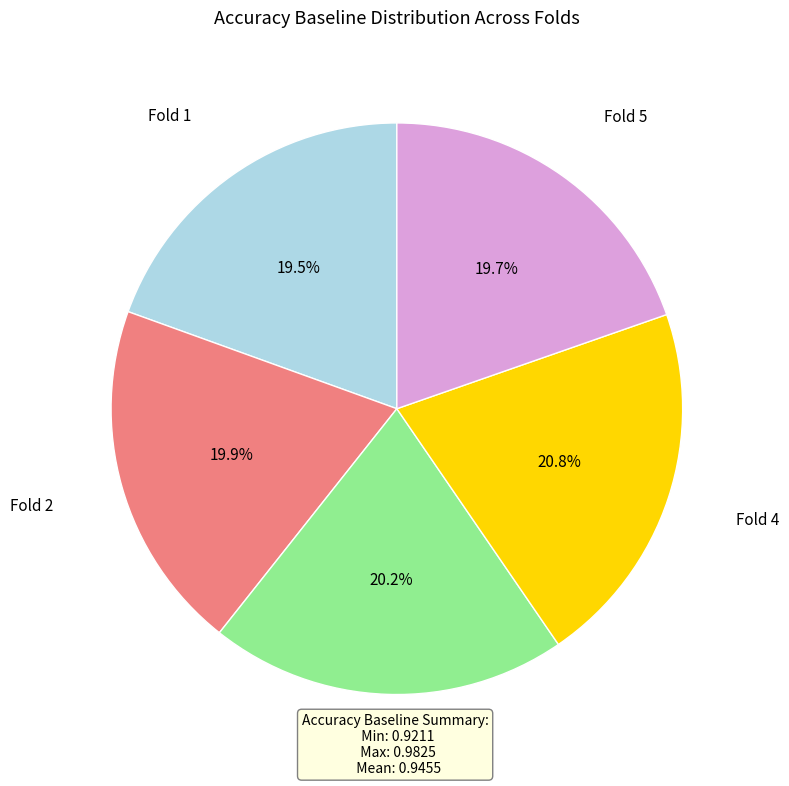

What is the largest slice in the pie chart?

Fold 4